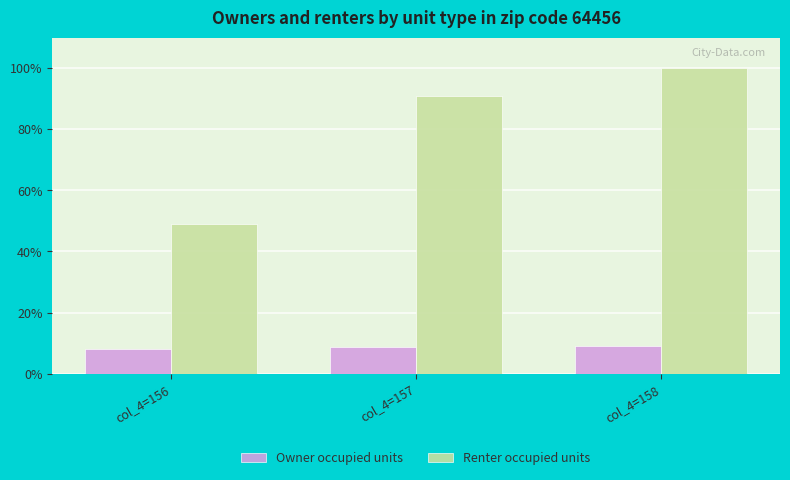

What is the difference between the Renter occupied units values at col_4=158 and col_4=157?

9.0